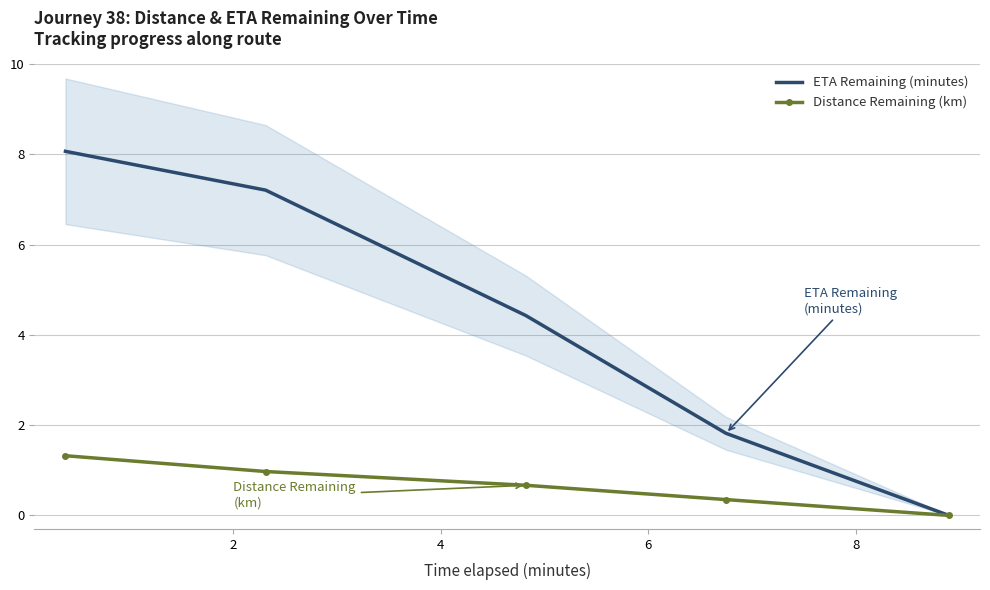

What is the sum of all Distance Remaining (km) values?

3.3